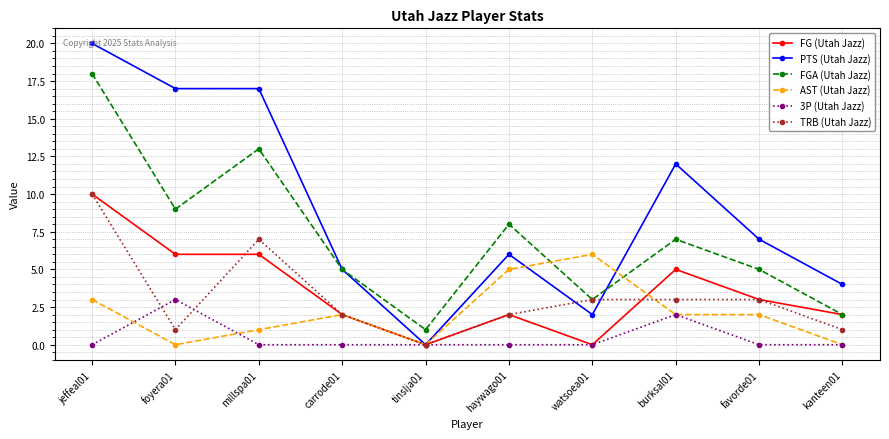

What is the total value across all series at haywago01?

23